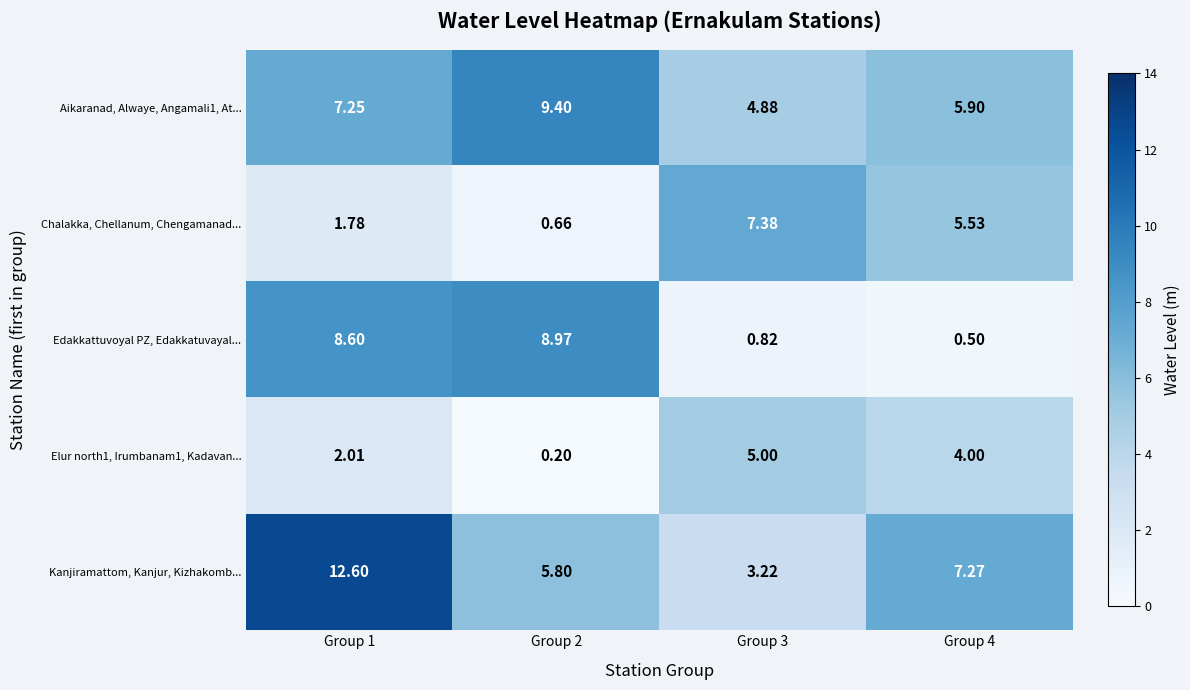

At Group 1, list the series in order from largest to smallest.

Kanjiramattom, Kanjur, Kizhakomb..., Edakkattuvoyal PZ, Edakkatuvayal..., Aikaranad, Alwaye, Angamali1, At..., Elur north1, Irumbanam1, Kadavan..., Chalakka, Chellanum, Chengamanad...